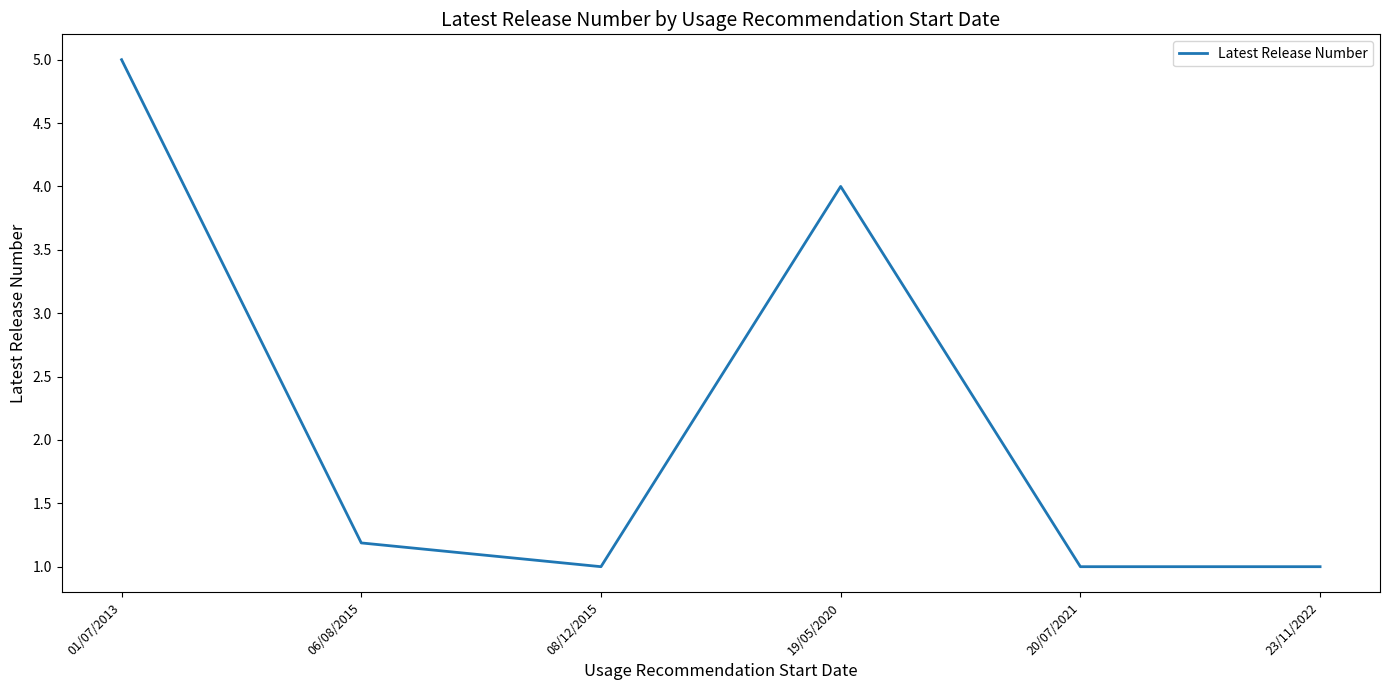

What is the average value?

2.2